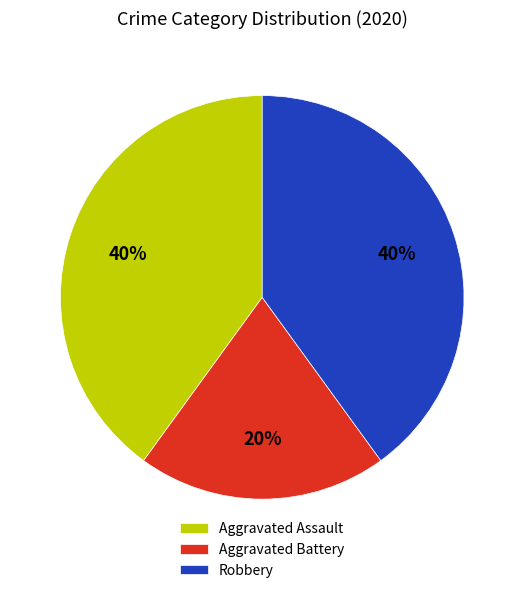

True or false: Aggravated Assault accounts for 40% of the total.

True